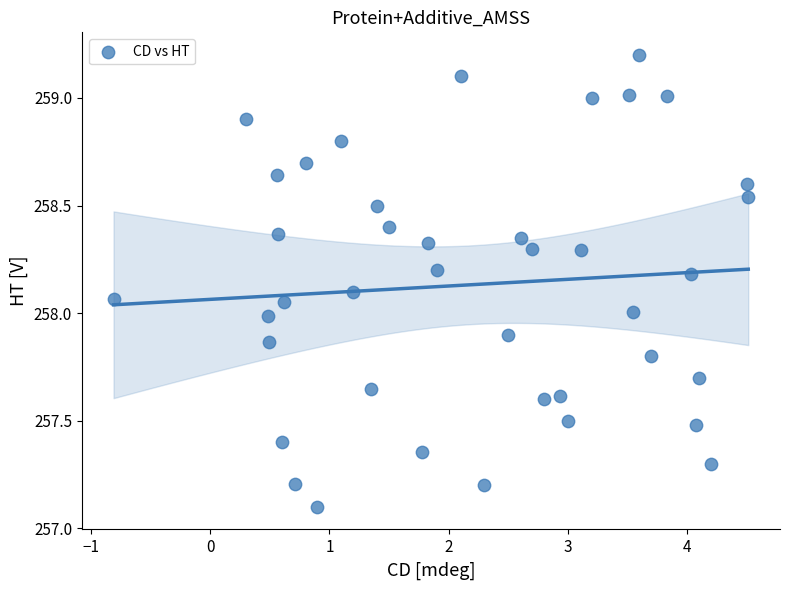

What is the range of X values (max minus min)?

5.3